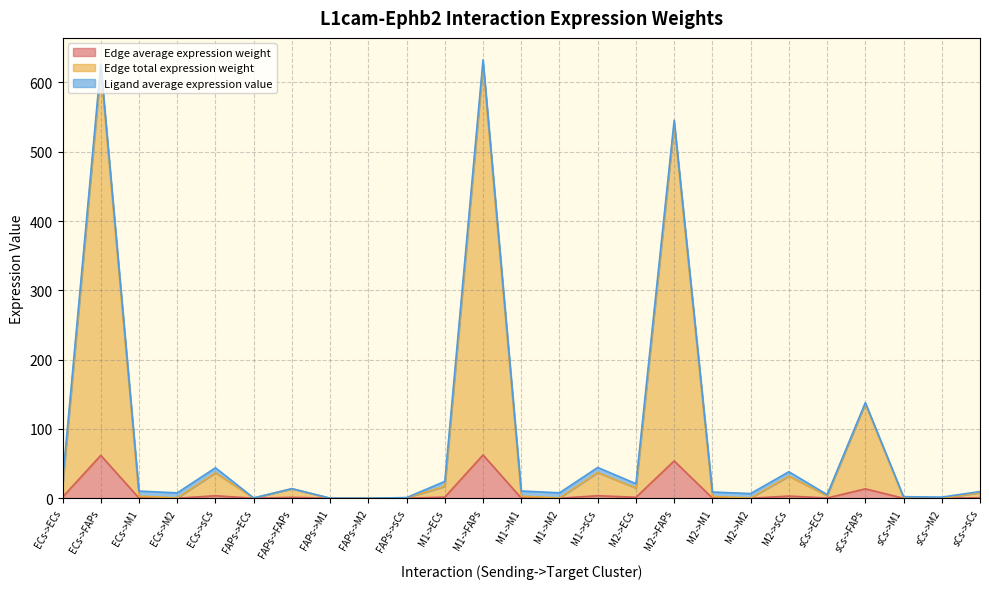

At how many categories does at least one series exceed 490?

3